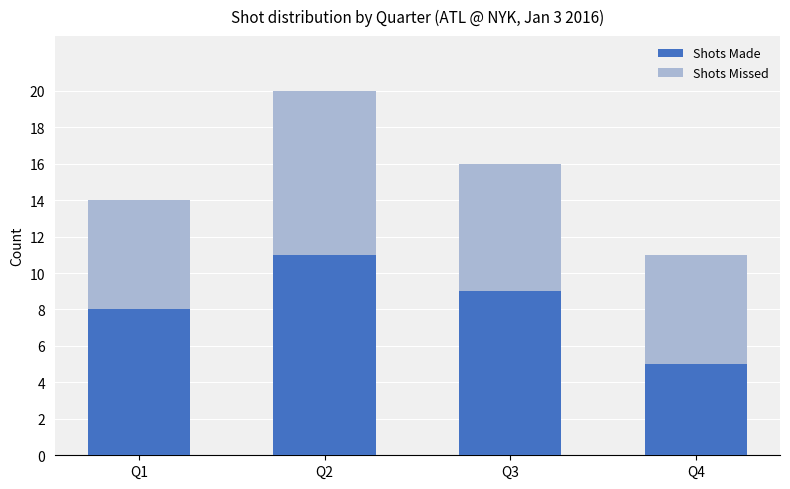

Is it true that Shots Made equals 8 at Q1?

True